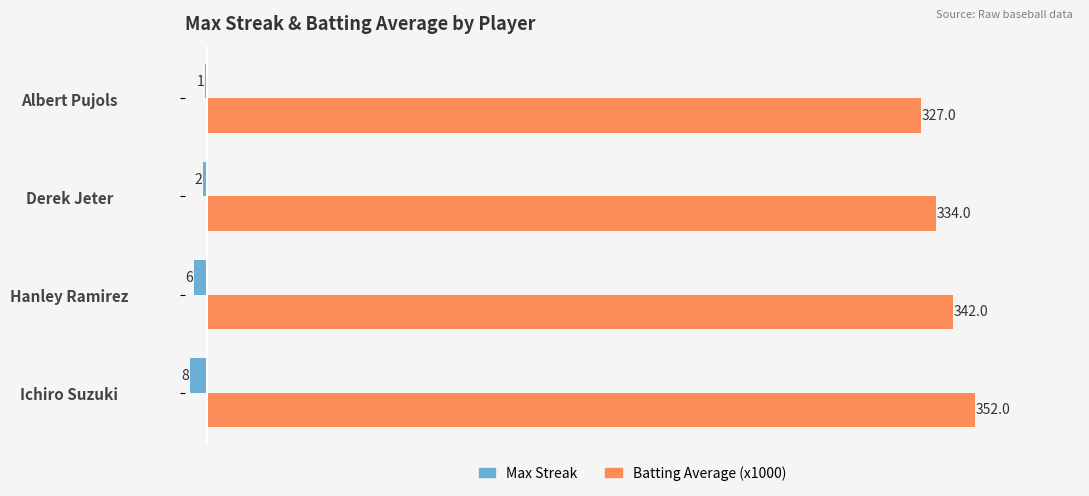

Where is Max Streak nearest to the value -4?

Hanley Ramirez